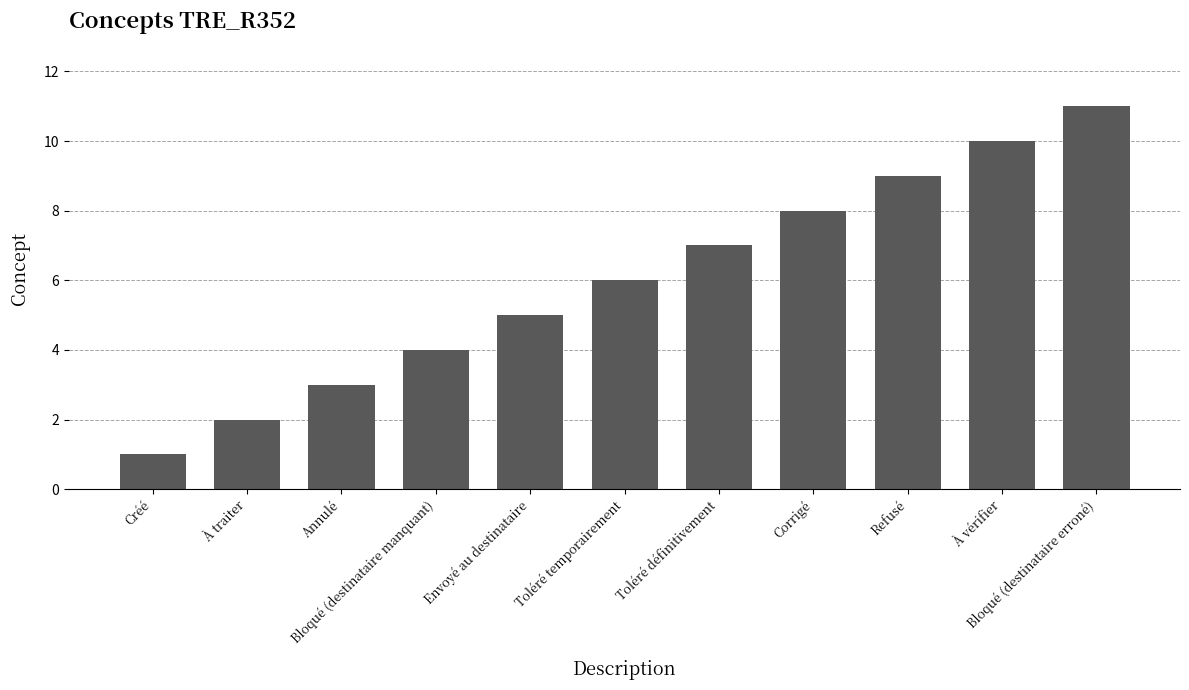

Does the chart contain stacked bars?

No